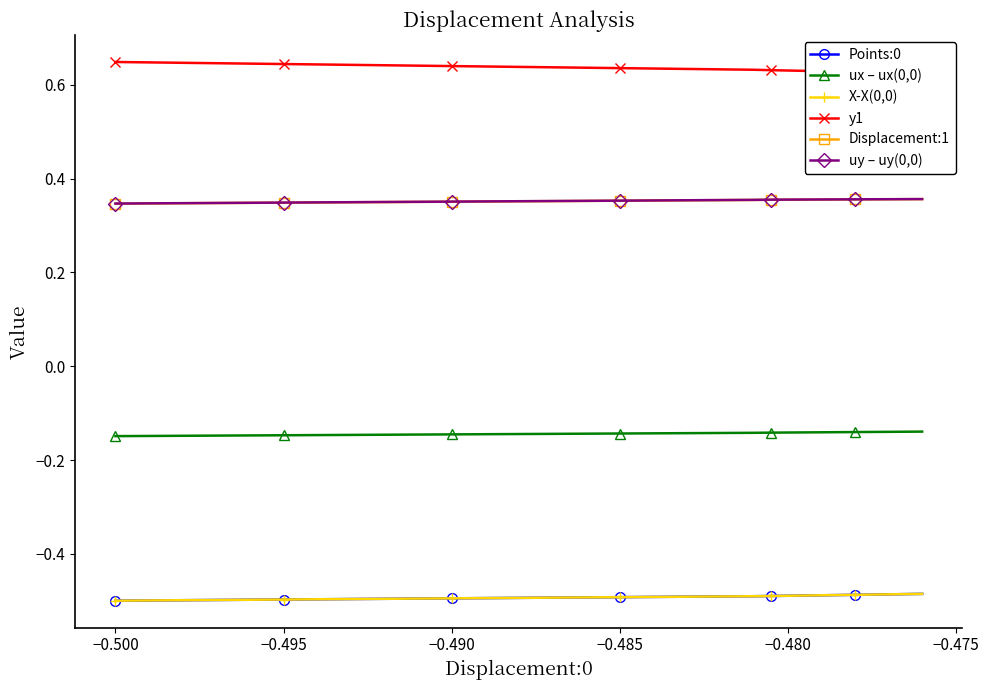

True or false: uy – uy(0,0) has a value of 0.1 at 28.

False